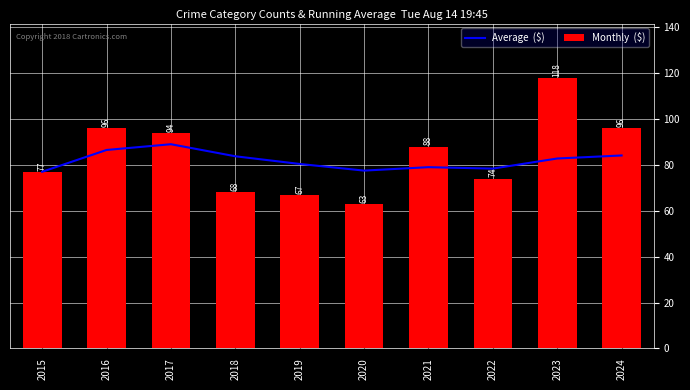

The value of Monthly  ($) at 2022 is 29.3. True or false?

False